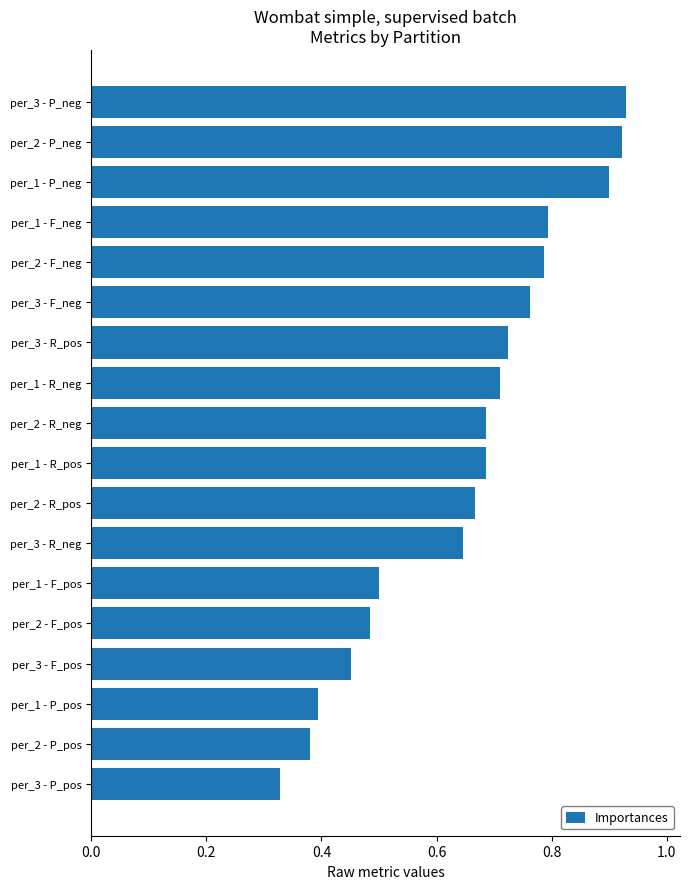

Which has a higher value, per_3 - R_pos or per_1 - R_pos?

per_3 - R_pos